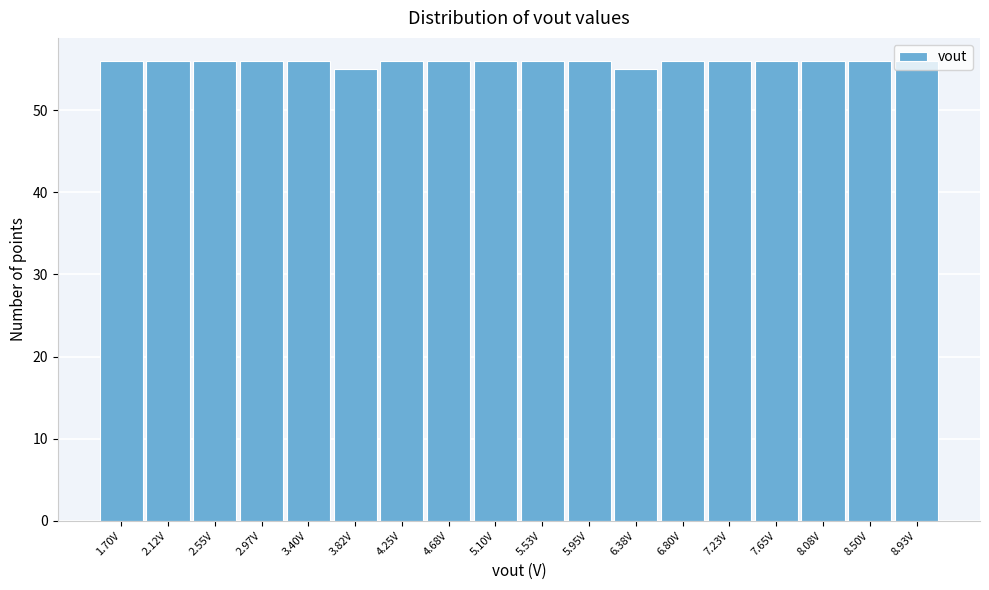

Reading left to right, transcribe this chart: for each bar, give the range it covers on the x-axis and its height. Neither the bar edges nor the heights are printed on the chart, so give them approximately, as read against the axes.

1.50 to 1.90: 56
1.90 to 2.35: 56
2.35 to 2.75: 56
2.75 to 3.20: 56
3.20 to 3.60: 56
3.60 to 4.05: 55
4.05 to 4.45: 56
4.45 to 4.90: 56
4.90 to 5.30: 56
5.30 to 5.75: 56
5.75 to 6.15: 56
6.15 to 6.60: 55
6.60 to 7.00: 56
7.00 to 7.45: 56
7.45 to 7.85: 56
7.85 to 8.30: 56
8.30 to 8.70: 56
8.70 to 9.15: 56